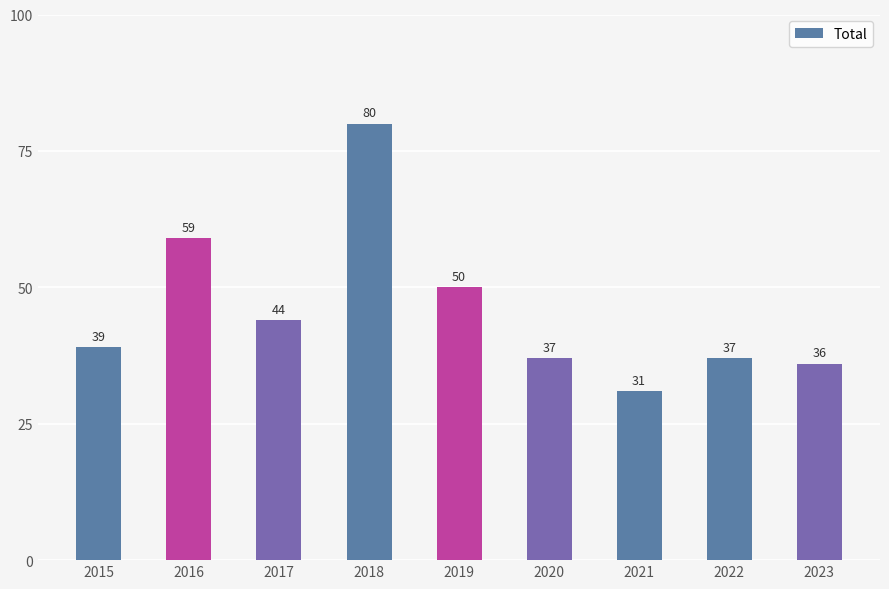

What is the smallest value displayed?

31